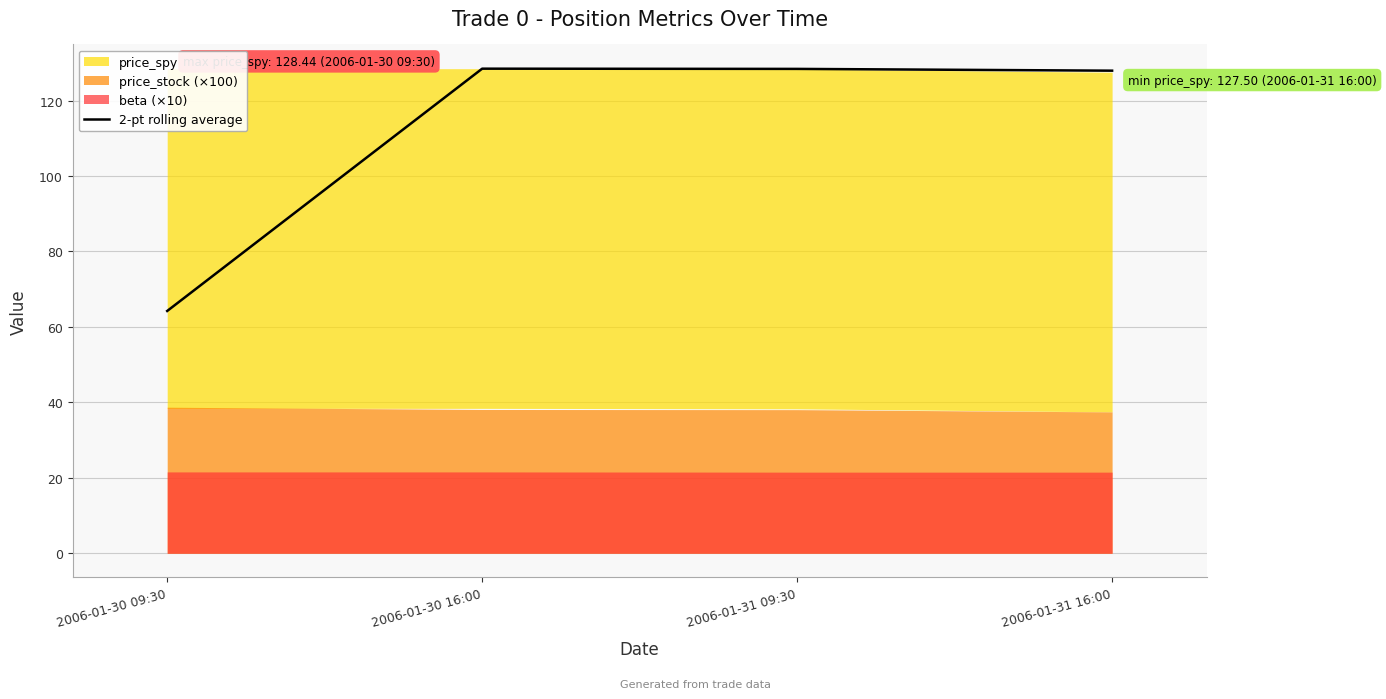

Reading left to right, extract all data points from this chart.

64.2	128.4	128.4	127.9